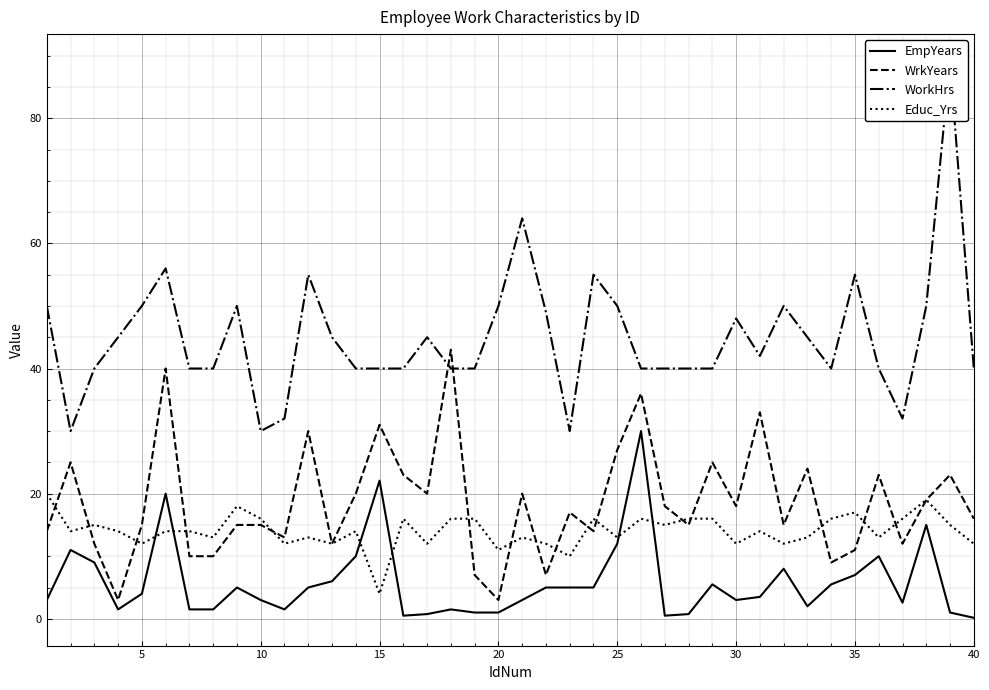

What is the value of the Educ_Yrs point at the 35th from the left?

17.0